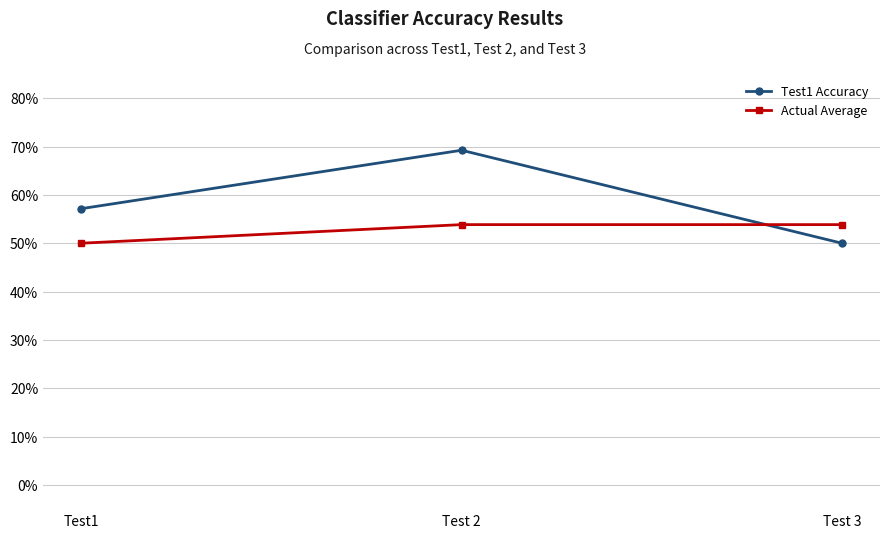

What are all the series names shown in the legend?

Test1 Accuracy, Actual Average